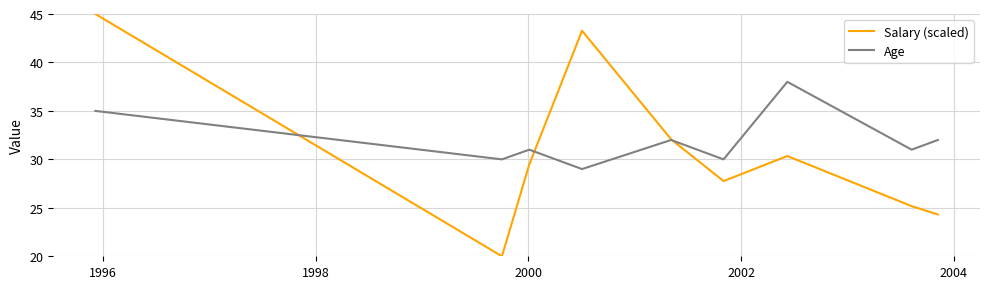

How many interior local peaks does the Salary (scaled) series have?

2